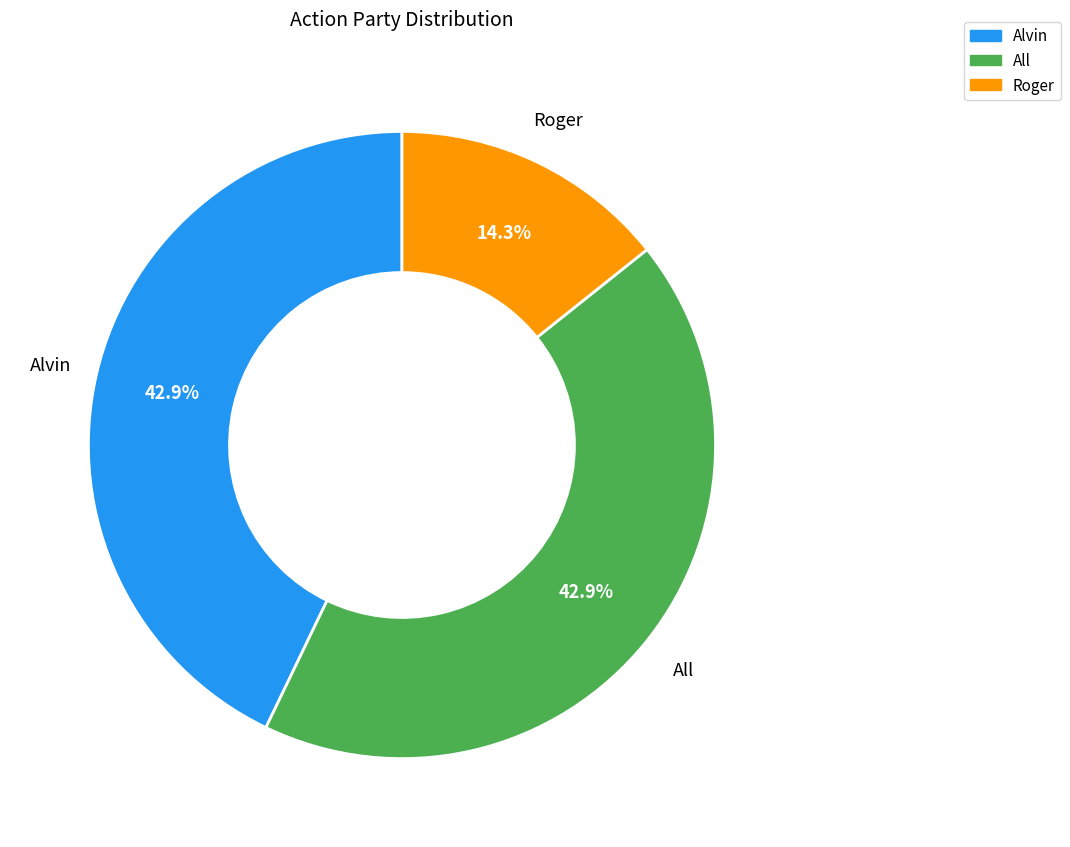

Is there any slice that represents more than half of the pie?

No